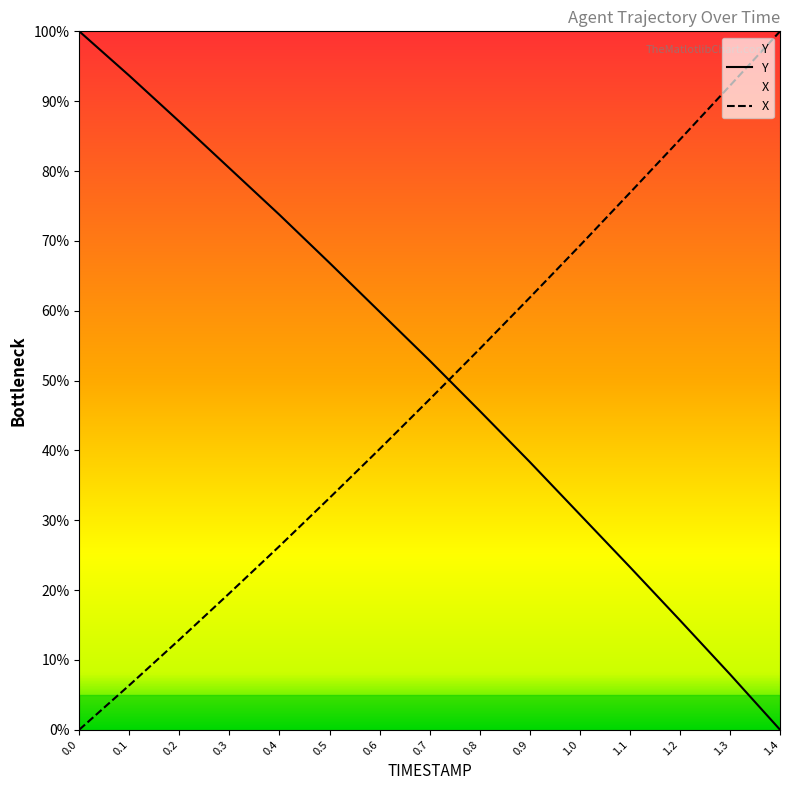

Reading left to right, what are all the values shown in this chart?

Y: 0.0=100.0	0.1=93.6	0.2=87.1	0.3=80.4	0.4=73.7	0.5=66.8	0.6=59.9	0.7=52.9	0.8=45.7	0.9=38.3	1.0=30.8	1.1=23.3	1.2=15.7	1.3=7.9	1.4=0.0
X: 0.0=0.0	0.1=6.4	0.2=12.9	0.3=19.5	0.4=26.3	0.5=33.2	0.6=40.2	0.7=47.3	0.8=54.5	0.9=61.9	1.0=69.3	1.1=76.9	1.2=84.5	1.3=92.2	1.4=100.0